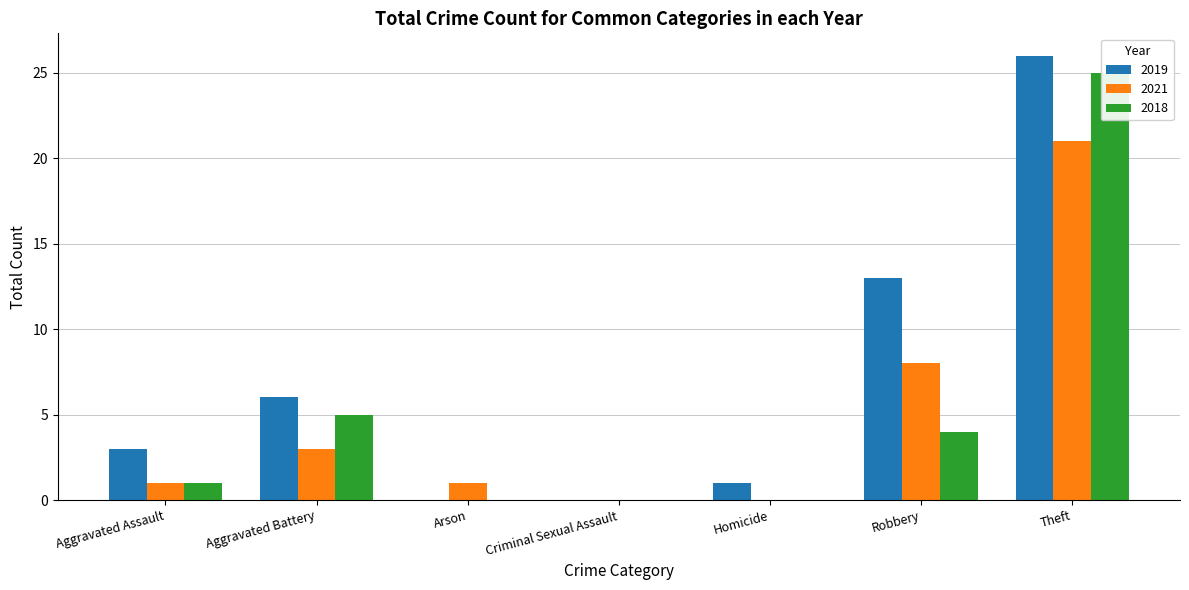

How many values in the 2018 series exceed 1?

3